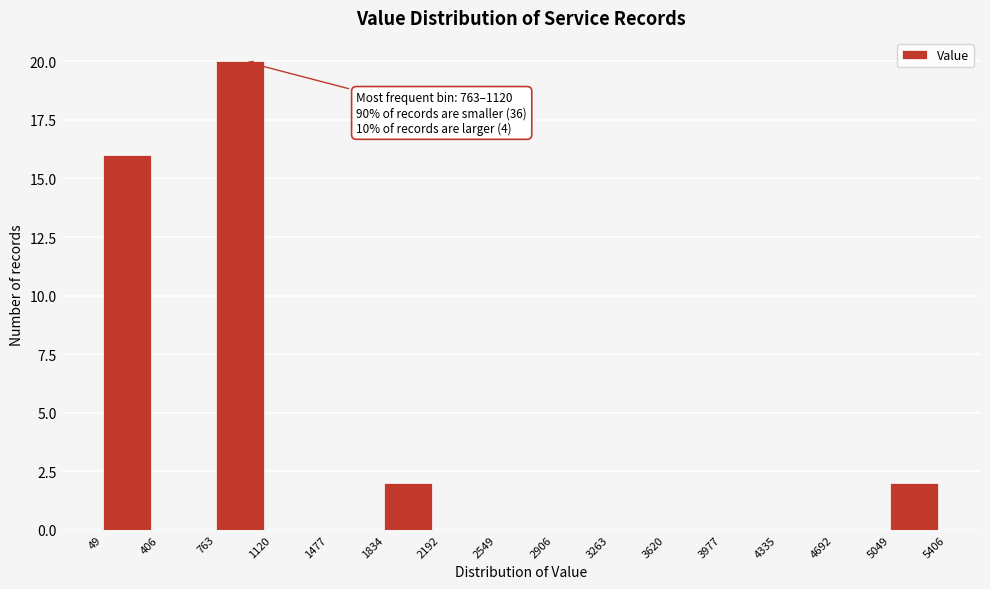

Which range on the x-axis has the tallest bar?

763 to 1120